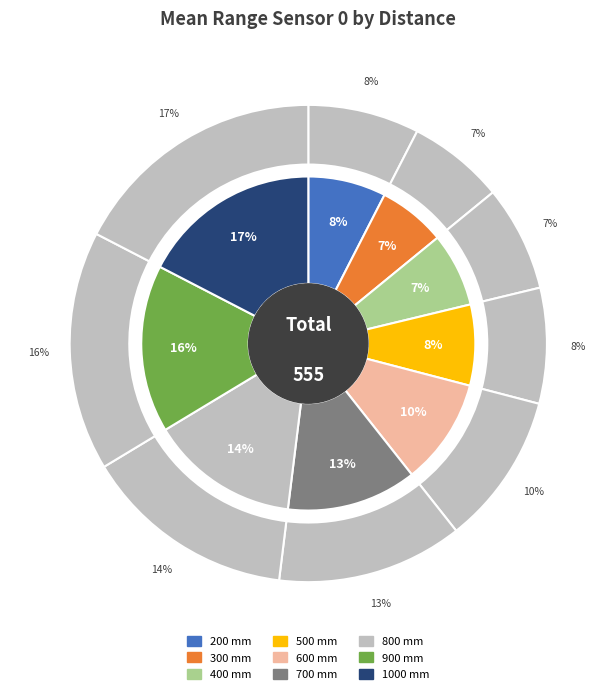

Does 200 represent more than half of the total?

No